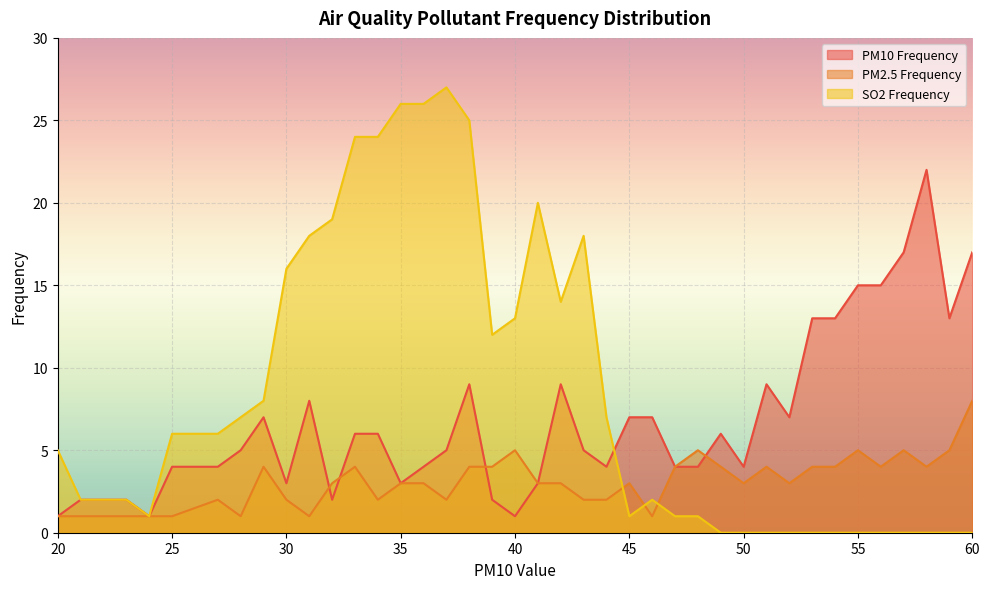

Rank the categories by PM10 Frequency value from highest to lowest.

58, 57, 60, 55, 56, 53, 54, 59, 38, 42, 51, 31, 29, 45, 46, 52, 33, 34, 49, 28, 37, 43, 25, 27, 36, 44, 47, 48, 50, 30, 35, 41, 21, 23, 32, 39, 20, 24, 40